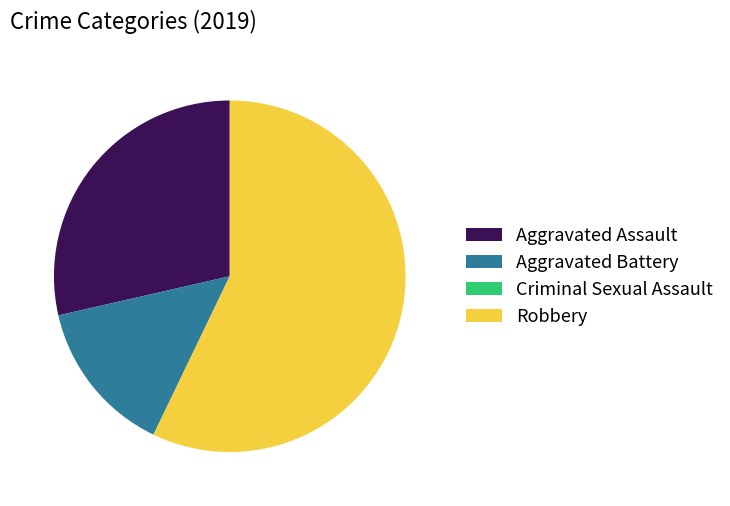

The Aggravated Assault slice represents 29% of the pie. True or false?

True